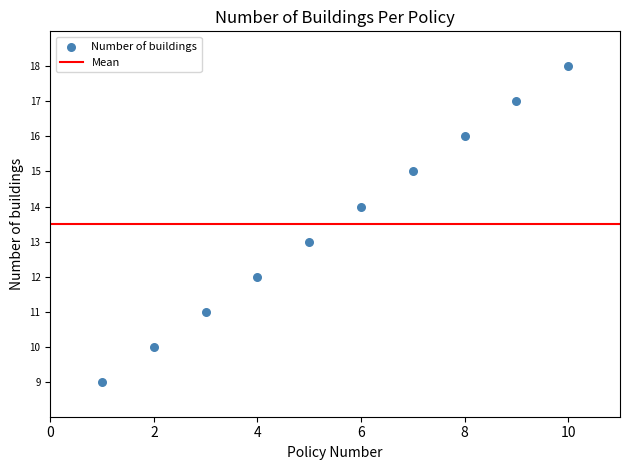

What is the range of X values (max minus min)?

9